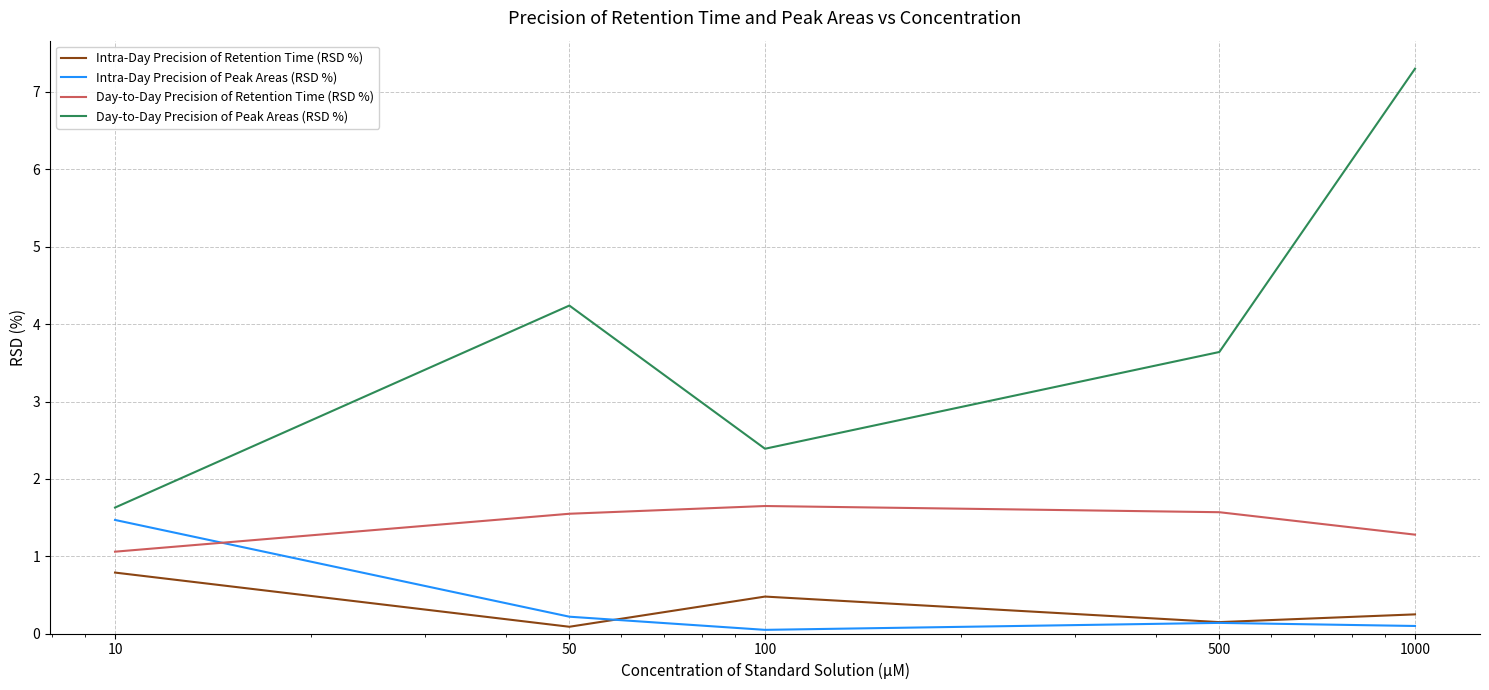

What are all the series names shown in the legend?

Intra-Day Precision of Retention Time (RSD %), Intra-Day Precision of Peak Areas (RSD %), Day-to-Day Precision of Retention Time (RSD %), Day-to-Day Precision of Peak Areas (RSD %)